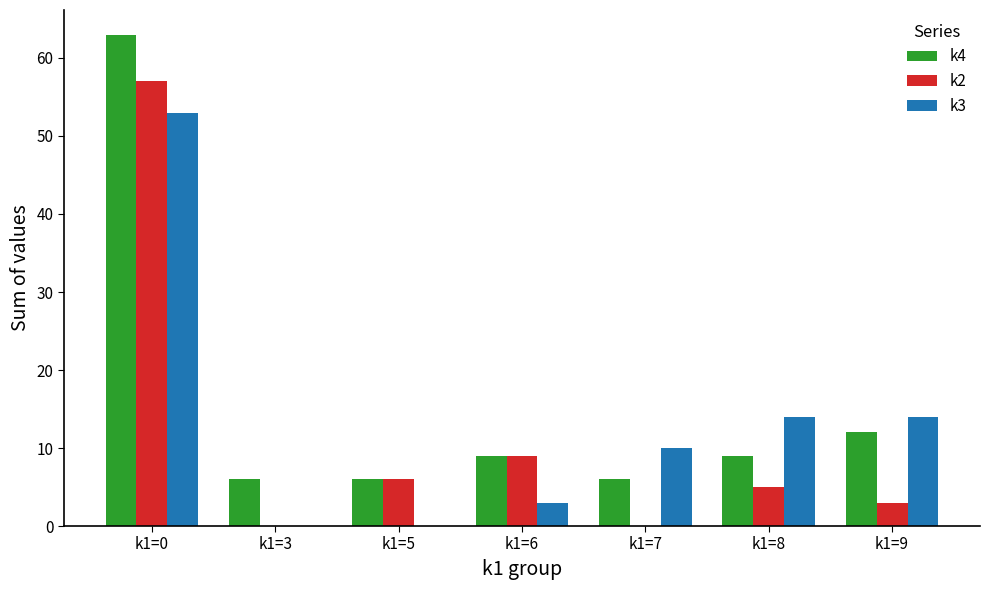

The k2 series shows 5 at k1=6. True or false?

False